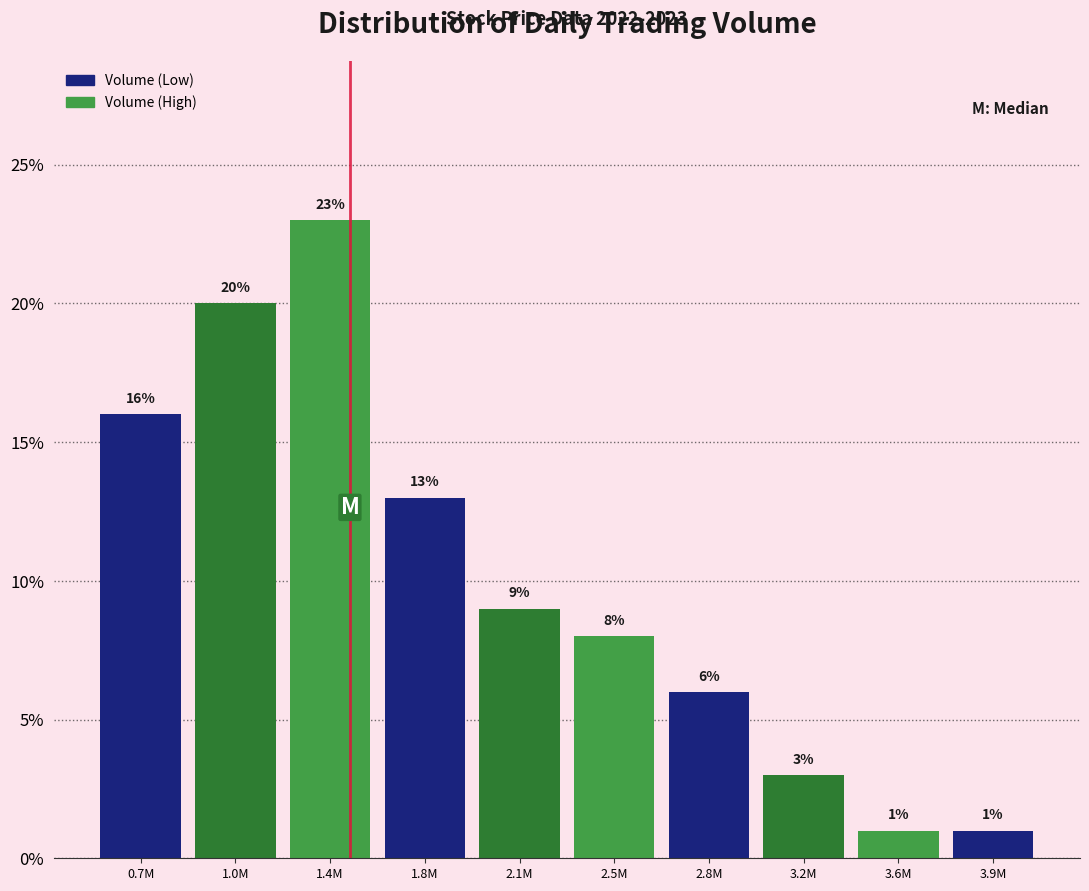

Reading left to right, transcribe all the data shown in this chart.

0.7M=16	1.0M=20	1.4M=23	1.8M=13	2.1M=9	2.5M=8	2.8M=6	3.2M=3	3.6M=1	3.9M=1